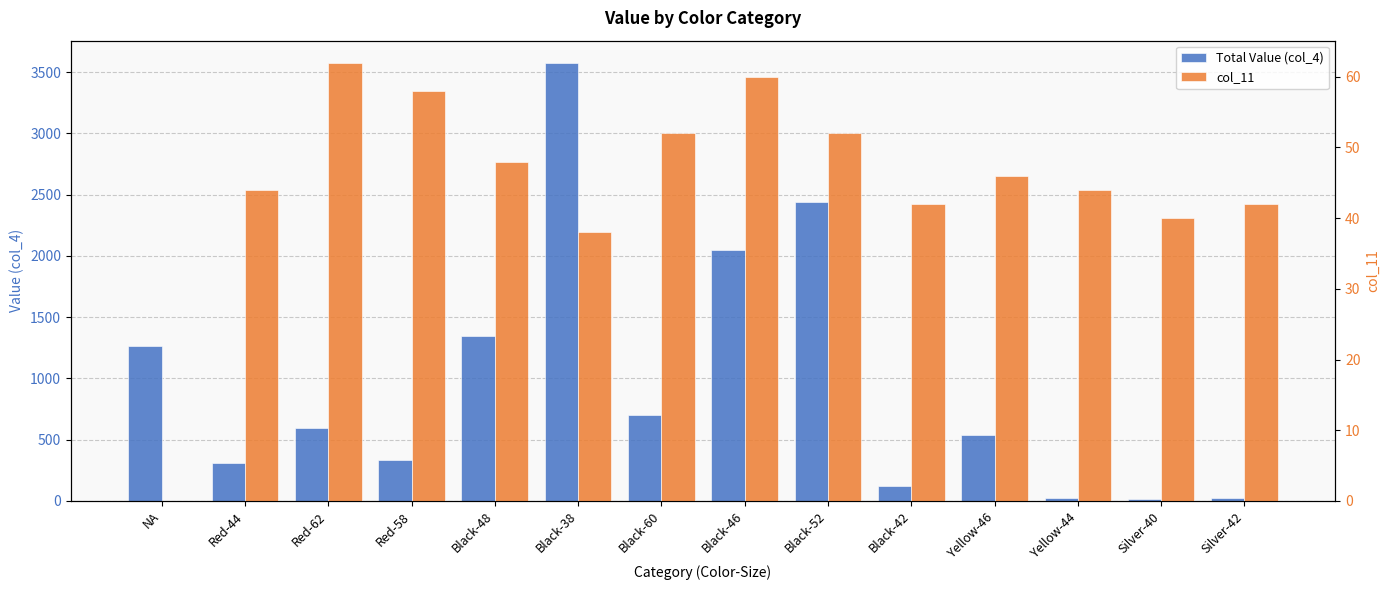

Are the bars grouped side by side (vs. stacked)?

Yes